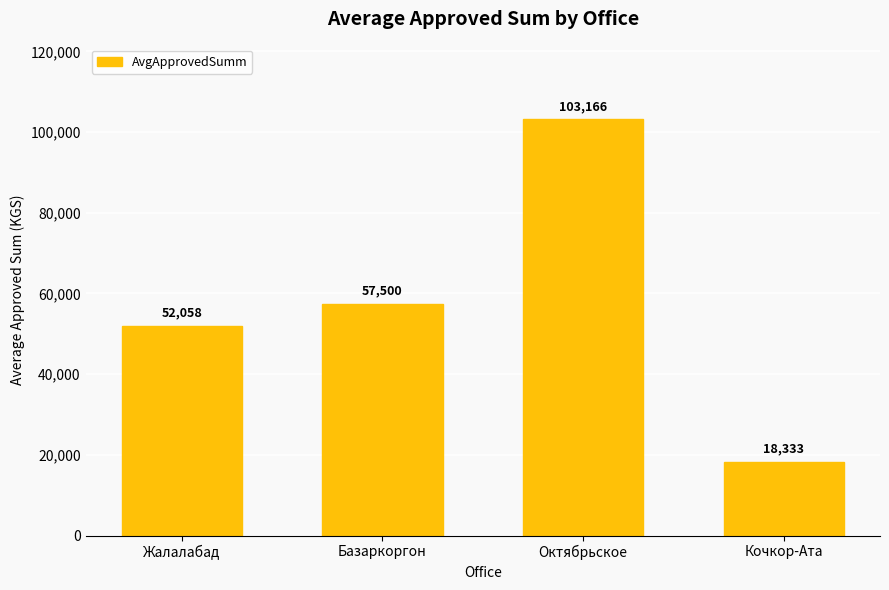

Between Кочкор-Ата and Базаркоргон, which is larger?

Базаркоргон